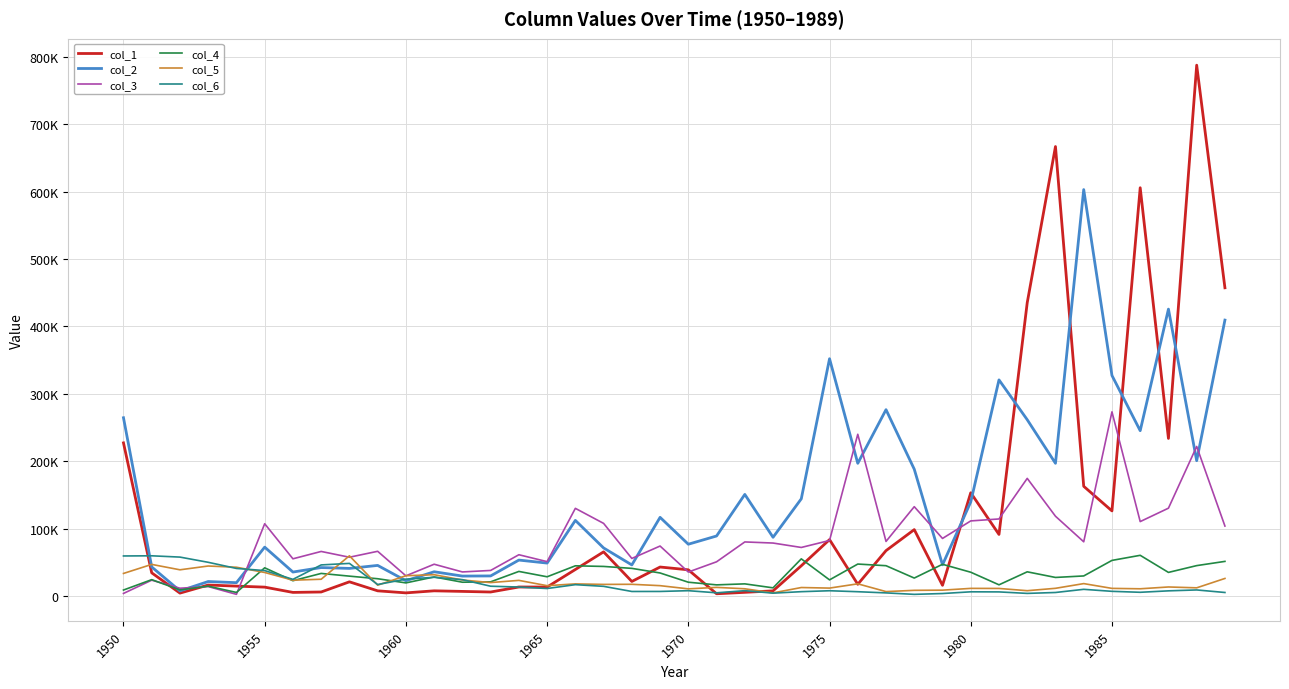

True or false: col_5 and col_4 cross at least once.

True